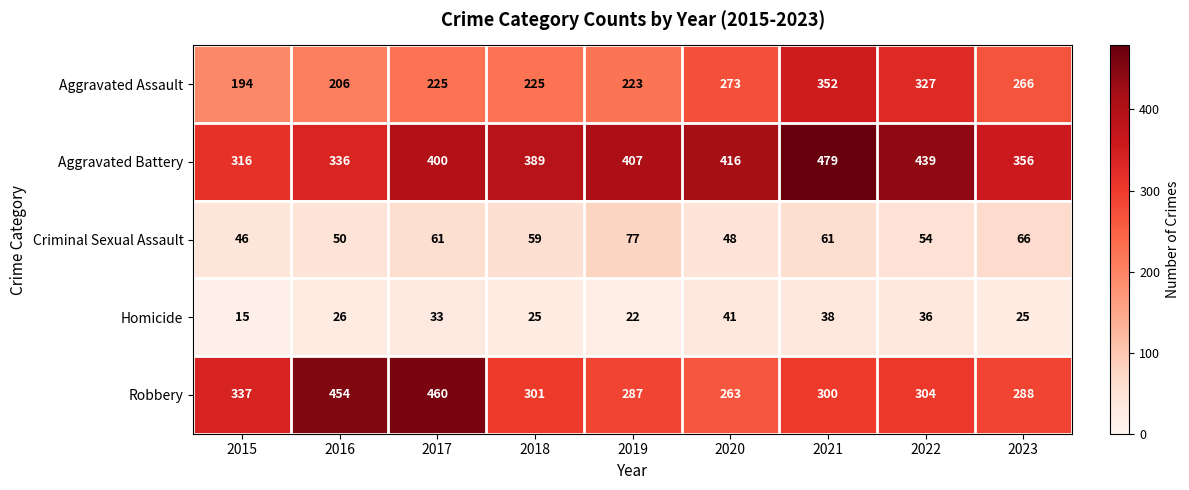

Between 2016 and 2022, which series saw the biggest shift?

Robbery